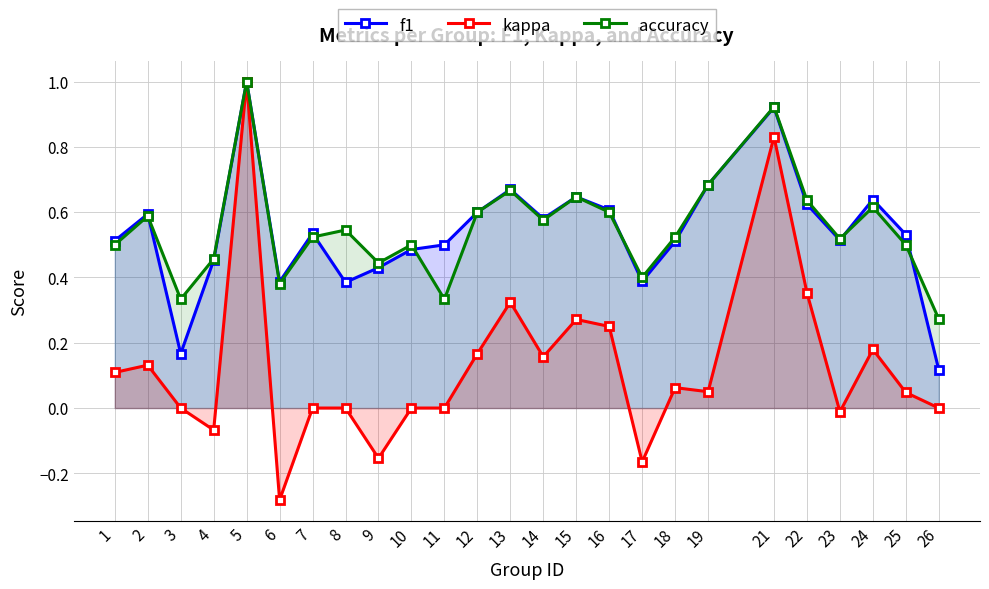

At which category is the sum across all series the highest?

5